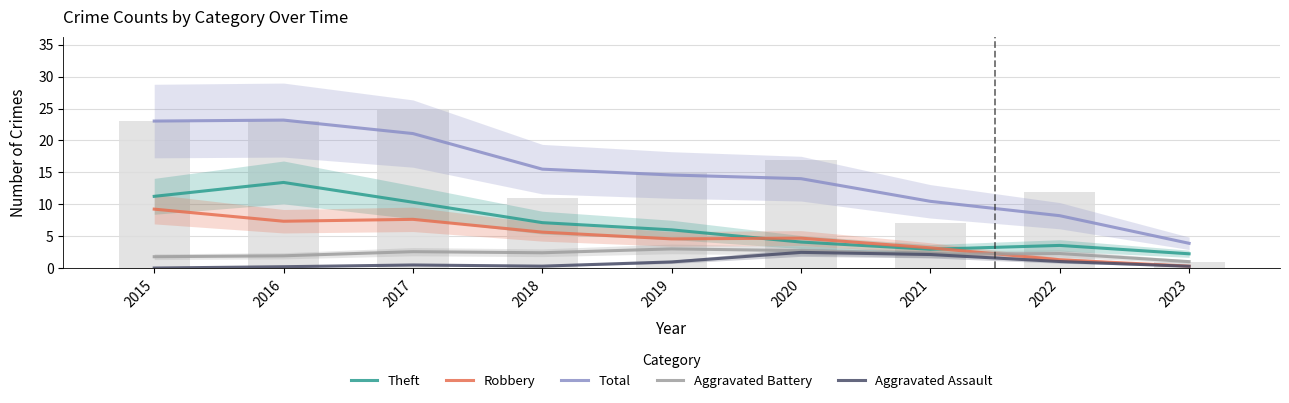

What is the sum of the Total values at 2021 and 2022?

18.7